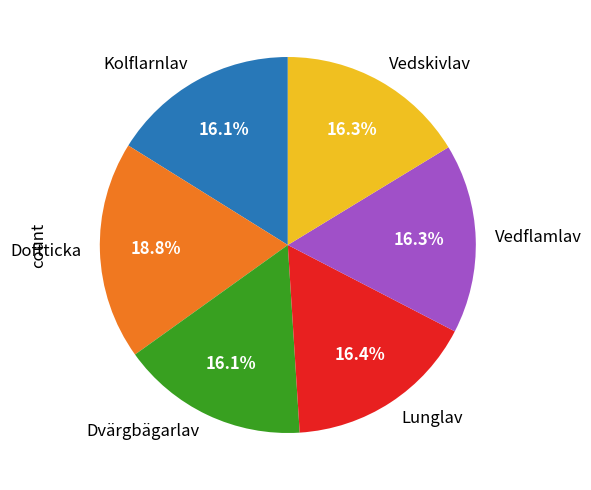

What is the largest slice in the pie chart?

Doftticka